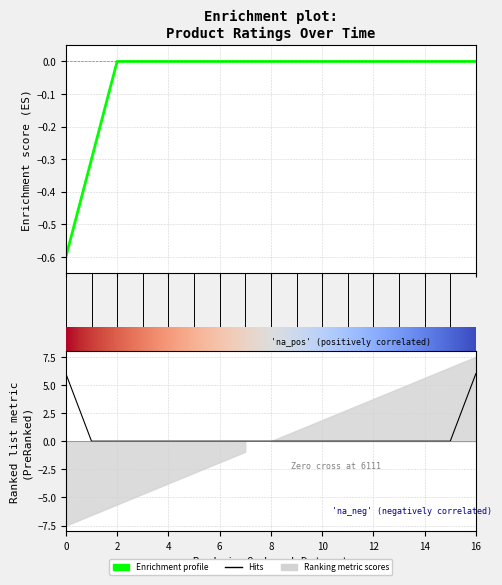

How many data points does each series have?

17